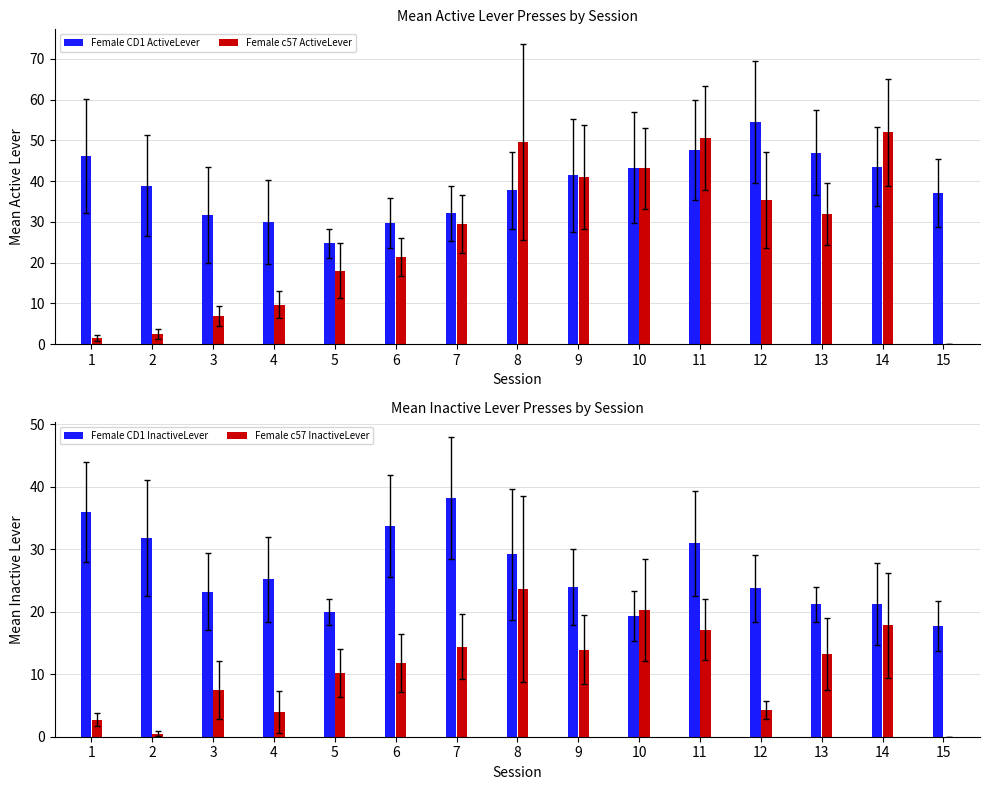

At 12, list the series in order from largest to smallest.

Female CD1 ActiveLever, Female c57 ActiveLever, Female CD1 InactiveLever, Female c57 InactiveLever